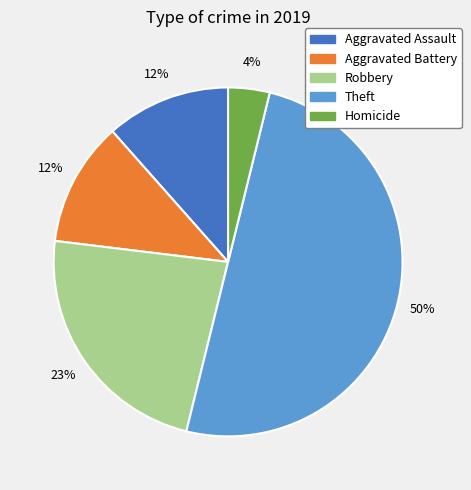

What is the smallest slice in the pie chart?

Homicide